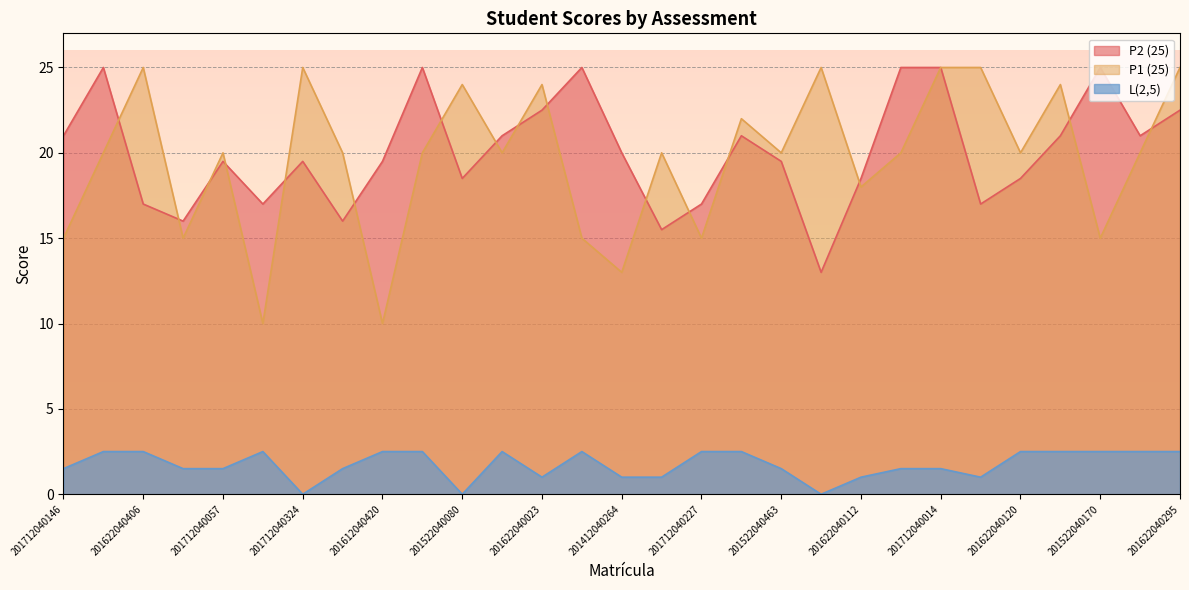

True or false: P2 (25) and L(2,5) cross at least once.

False